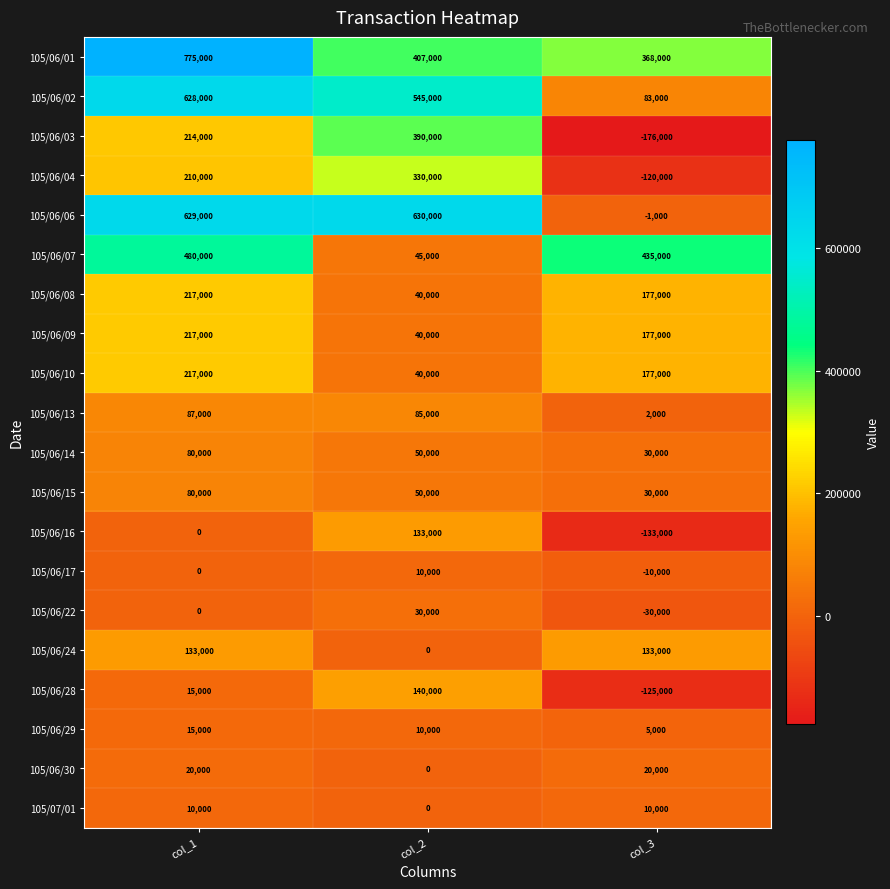

What is the difference between the second highest and minimum values in the 105/06/01 series?

39000